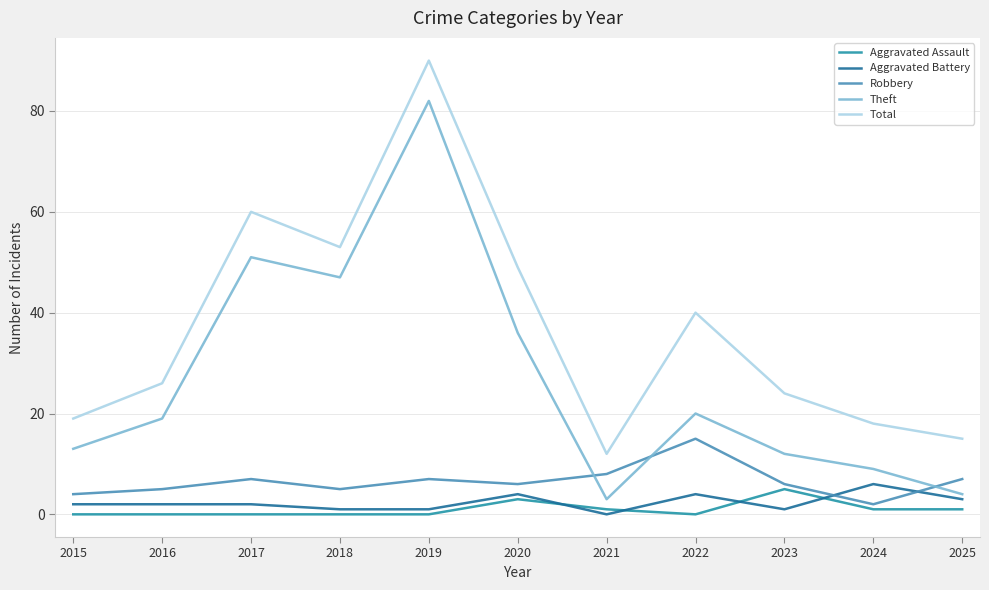

What is the maximum value for Theft?

82